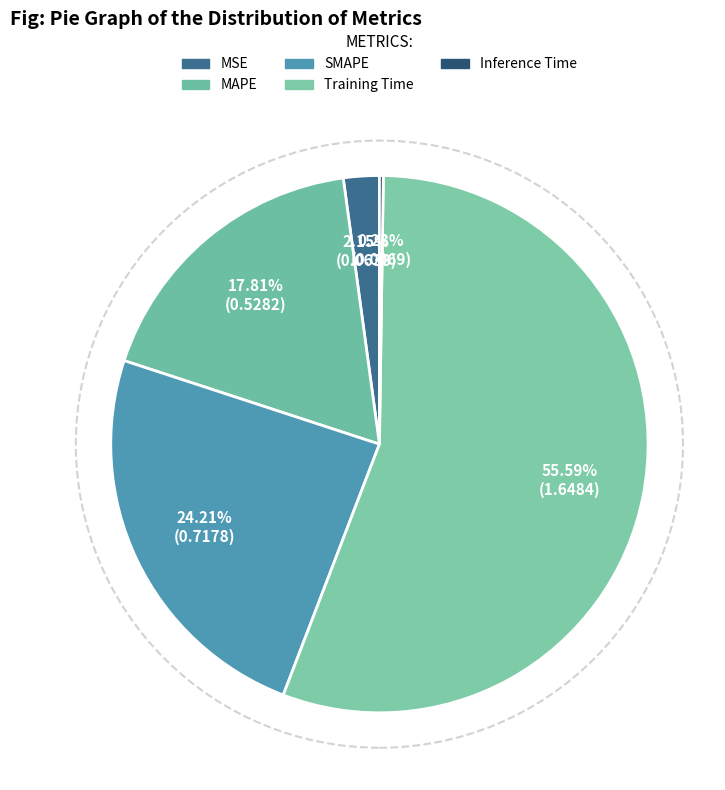

To the nearest percent, what is the difference between the largest and smallest slice percentages?

55%